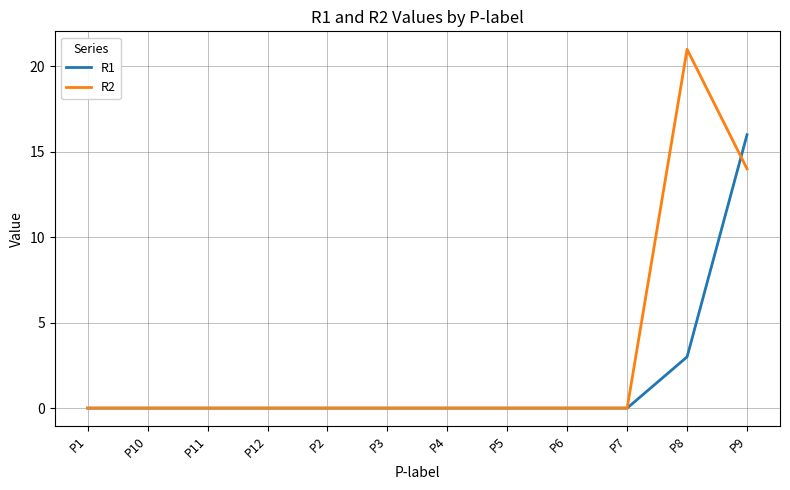

Which series has the largest total across all categories?

R2